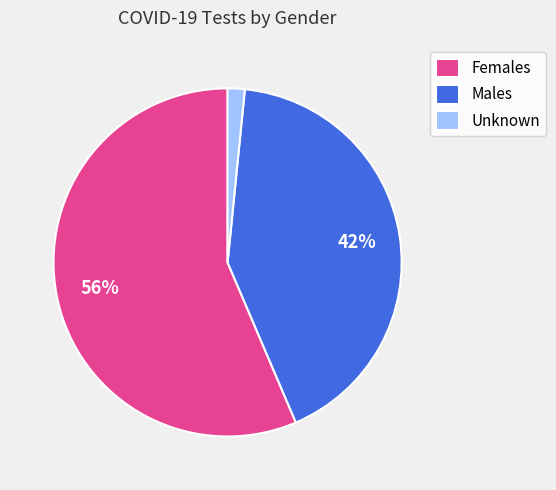

Combined, do Unknown and Males account for over 50%?

No